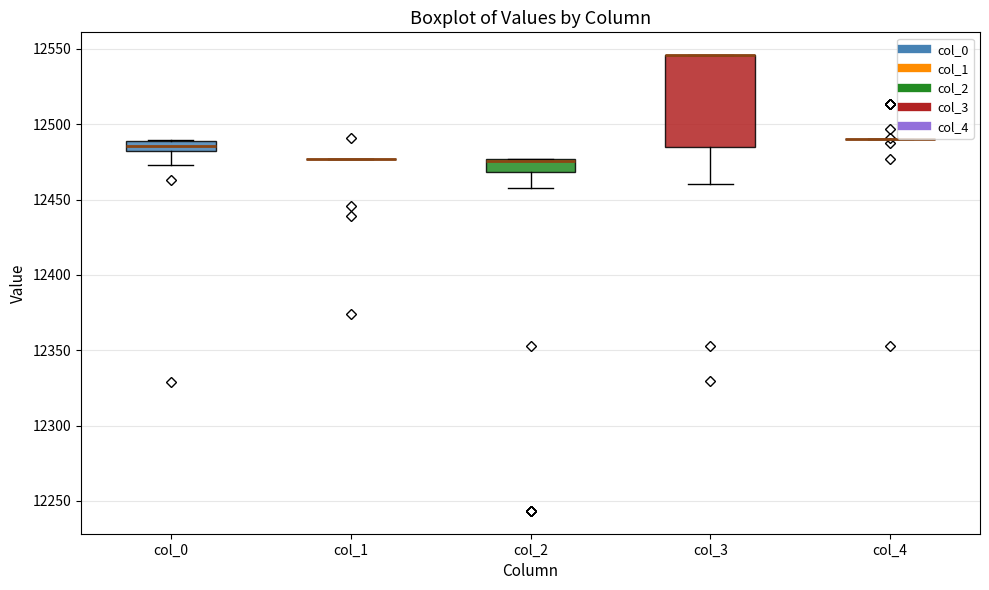

Where does the median line of the box for col_0 sit on the y-axis? The values are not printed on the chart, so give them approximately, as read against the axis.

12485